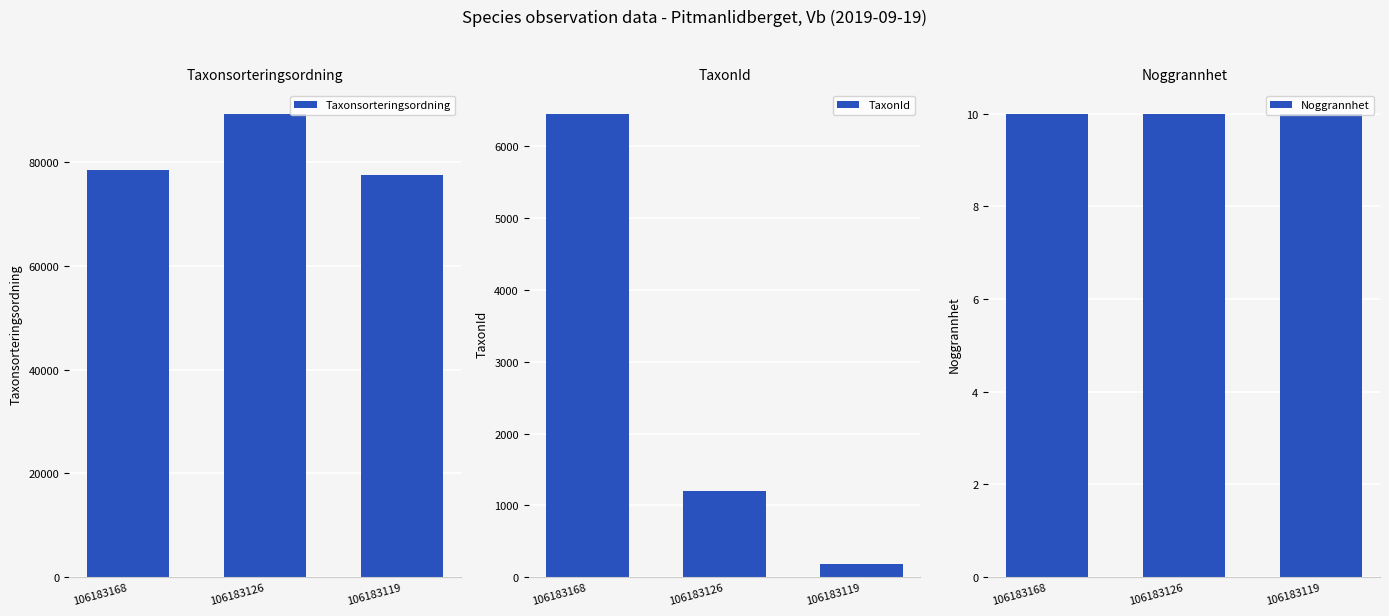

How many values in the Taxonsorteringsordning series exceed 78569?

1